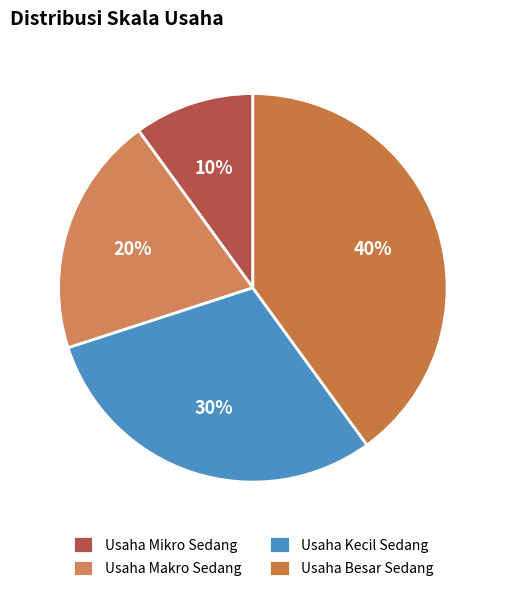

To the nearest percent, what portion does Usaha Besar Sedang represent?

40%